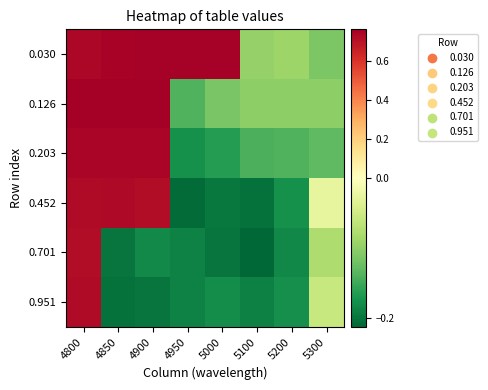

At which category does the chart reach its peak across all series?

4800